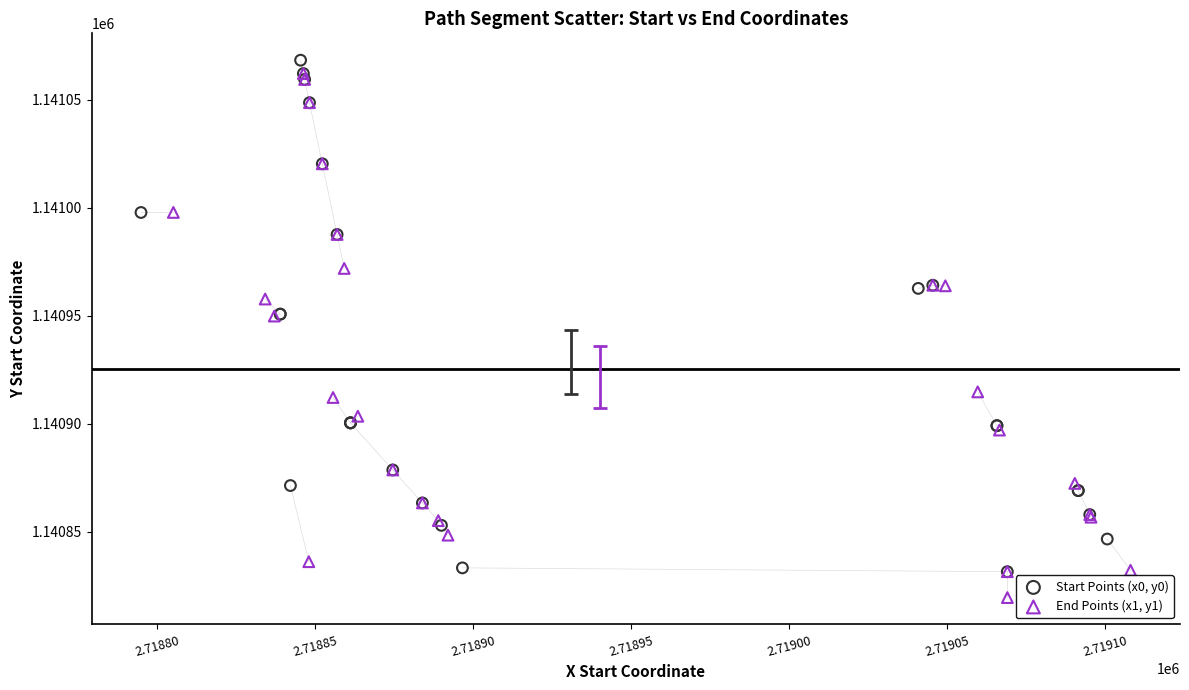

Which series reaches the minimum Y coordinate?

End Points (x1, y1)